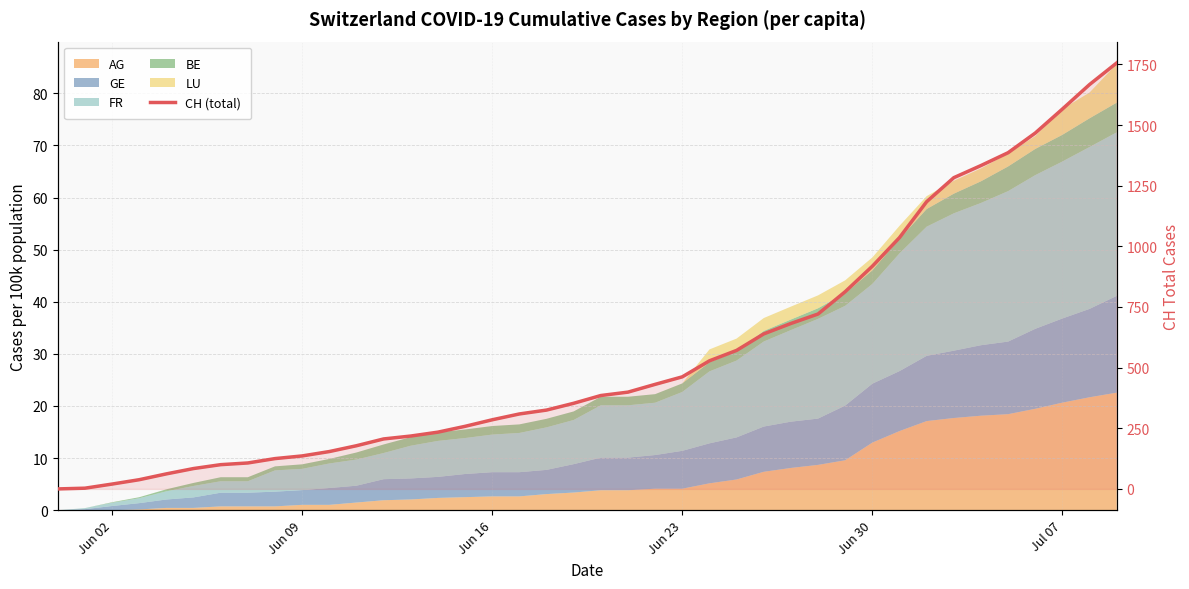

Is it true that the value at 32 is 249?

False